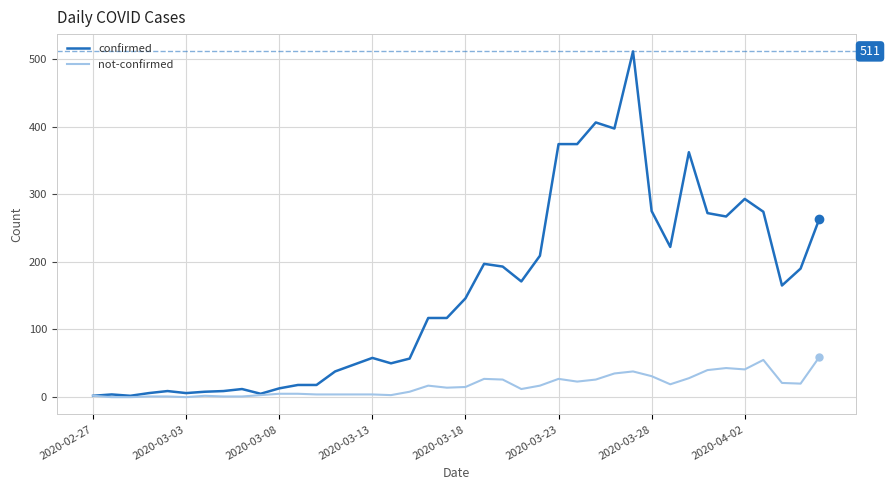

Count the number of data series in this chart.

2